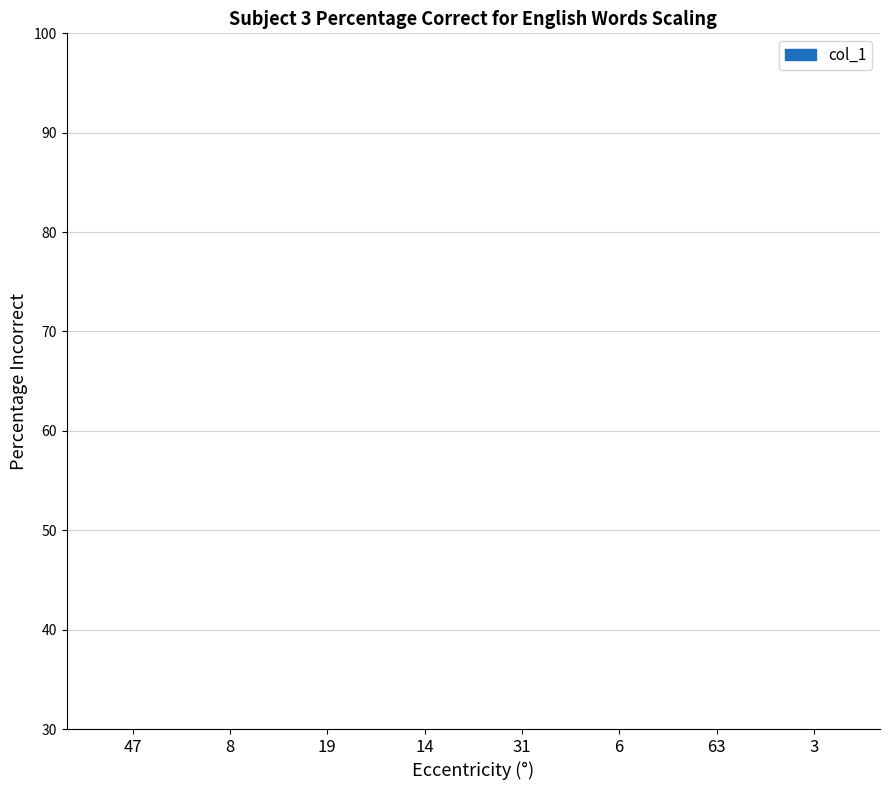

What is the approximate value at 3?

2